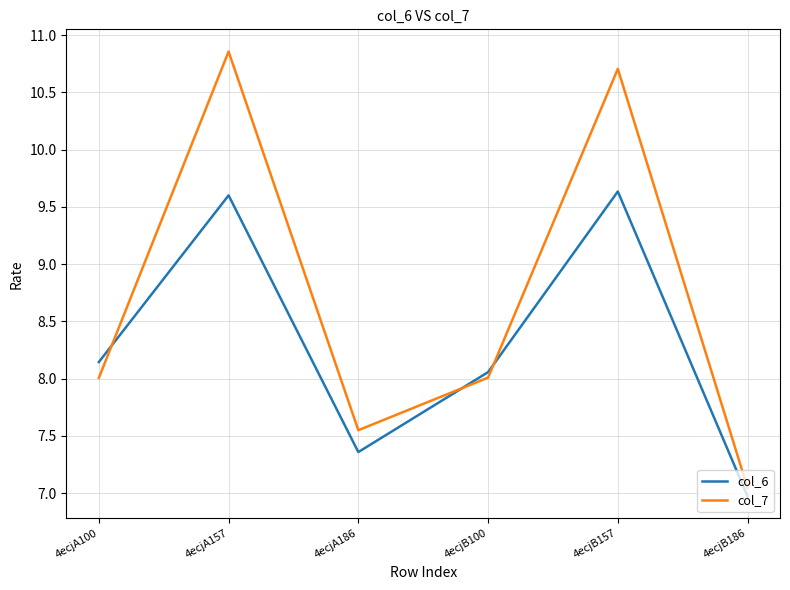

What is the difference between the col_6 values at 4ecjB186 and 4ecjA186?

0.4